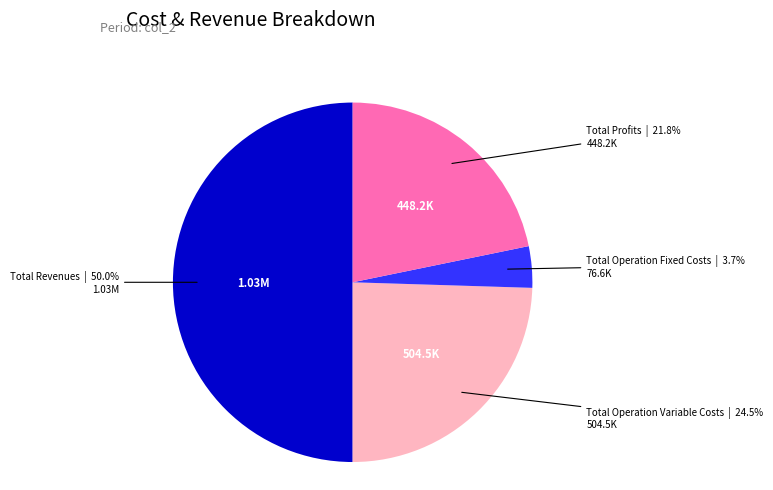

Count the number of slices in the pie.

4